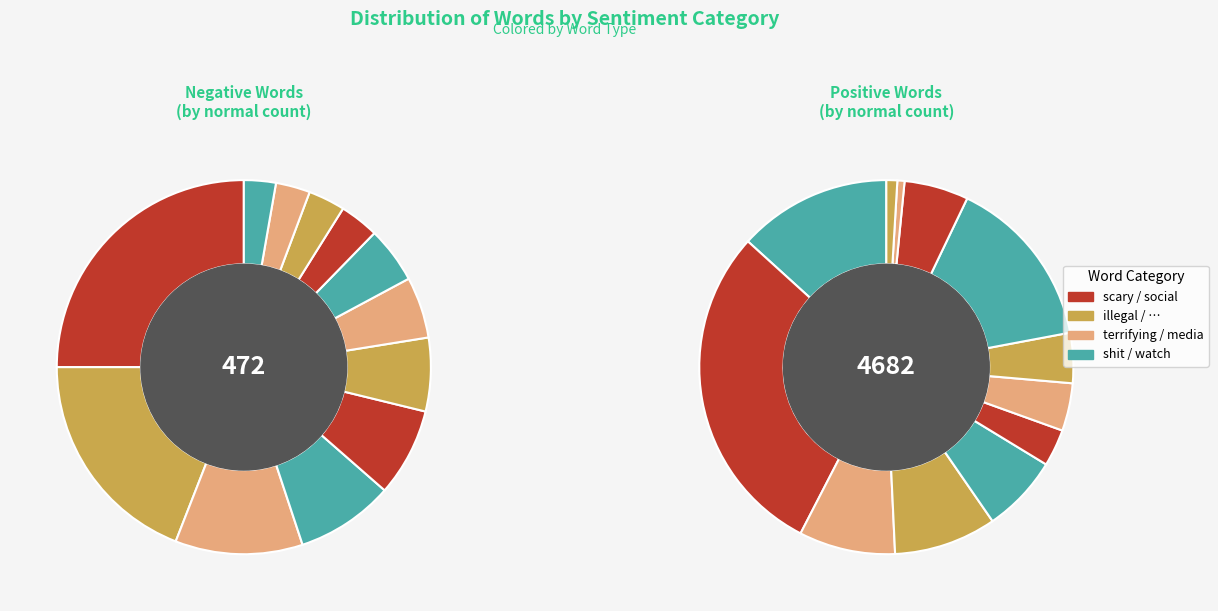

To the nearest percent, what portion does 7 represent?

5%